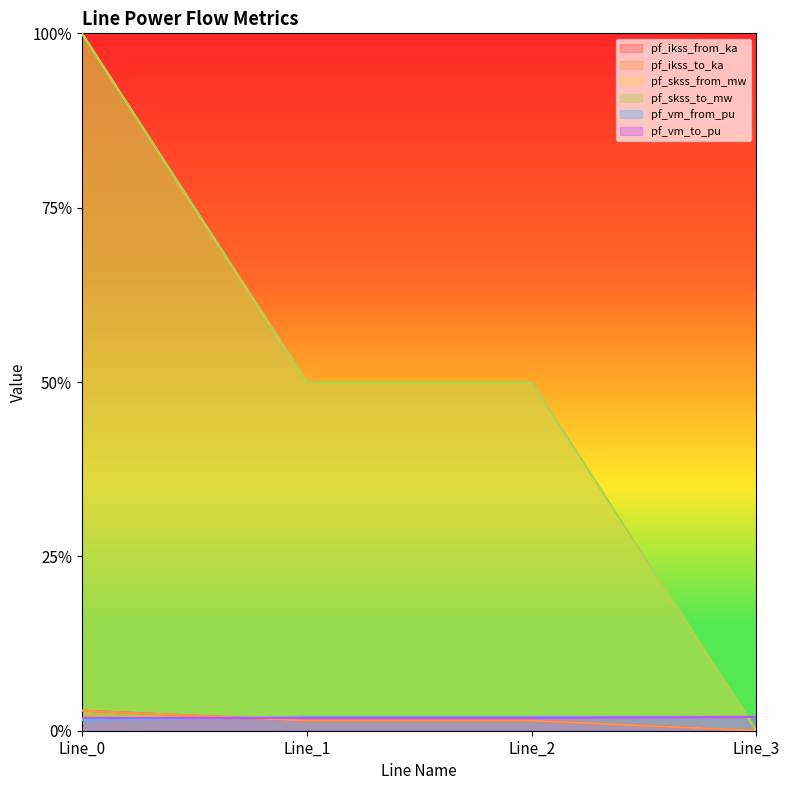

True or false: pf_ikss_from_ka has more than 0 interior local peaks.

False